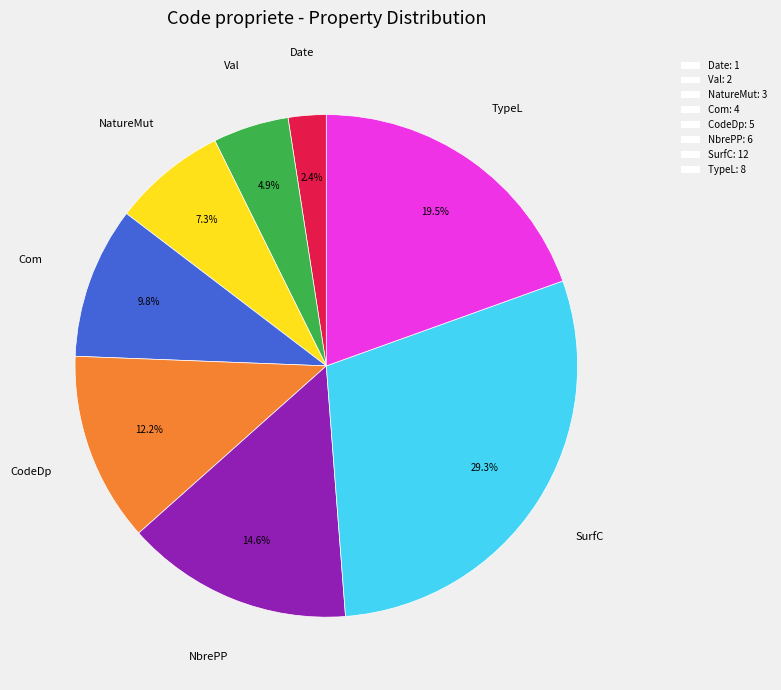

To the nearest percent, what portion does SurfC represent?

29%